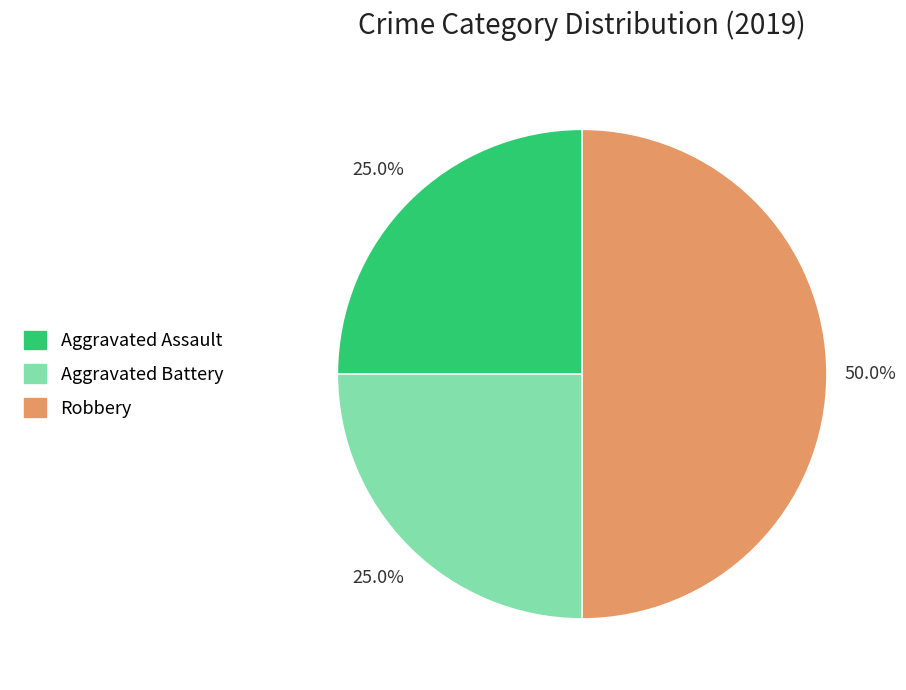

Combined, what portion of the pie is Aggravated Battery and Aggravated Assault?

50.0%